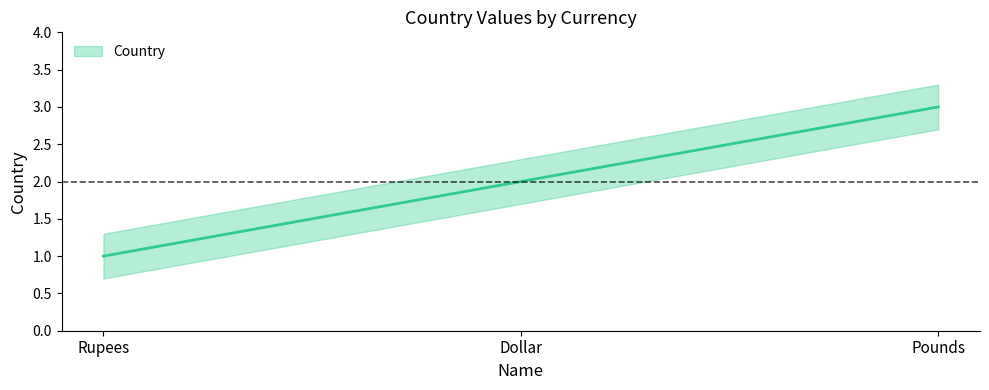

At which category is the sum across all series the highest?

Pounds